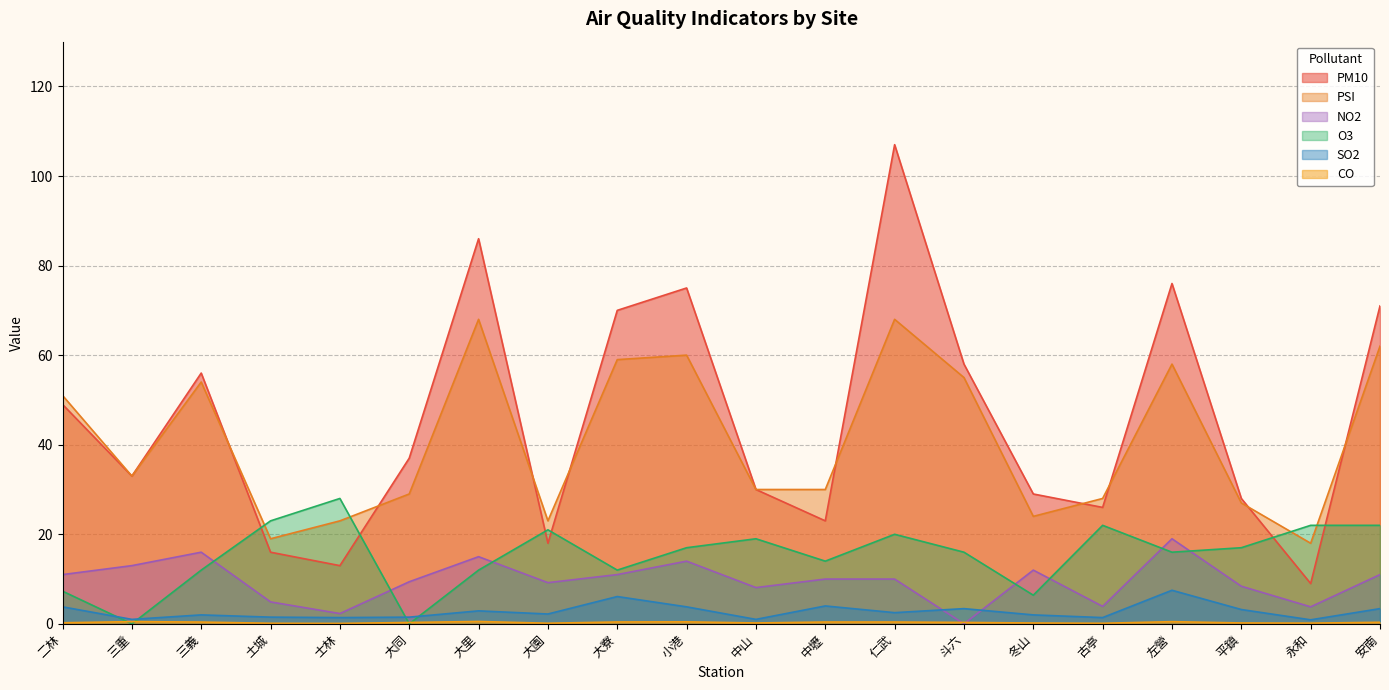

What is the spread (max minus min) of values at 小港?

74.5